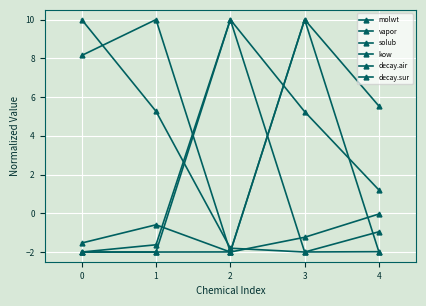

At how many categories does at least one series exceed 9?

4